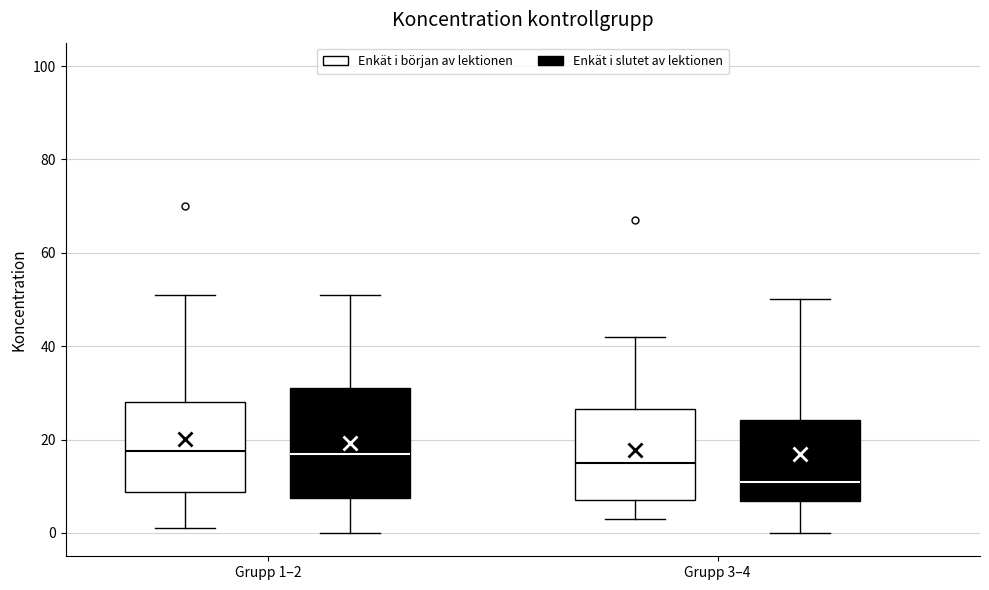

Where is the upper edge of the box for Grupp 1–2 (Enkät i slutet av lektionen) on the y-axis? The values are not printed on the chart, so give them approximately, as read against the axis.

32